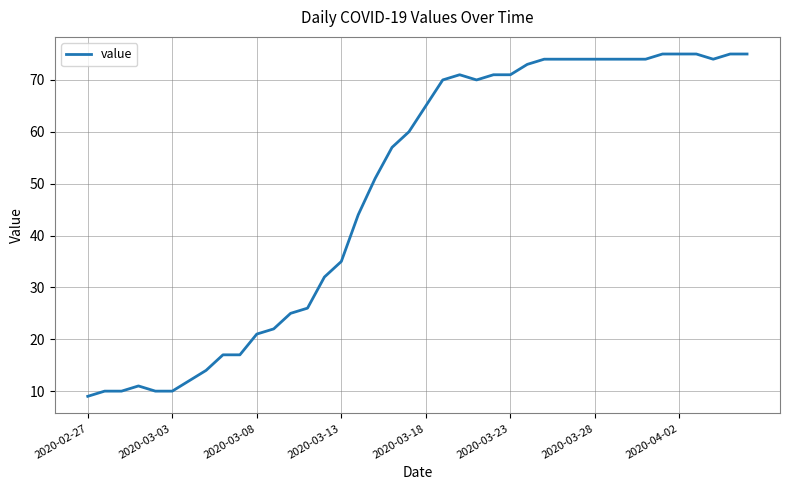

What is the difference between the maximum and minimum values?

66